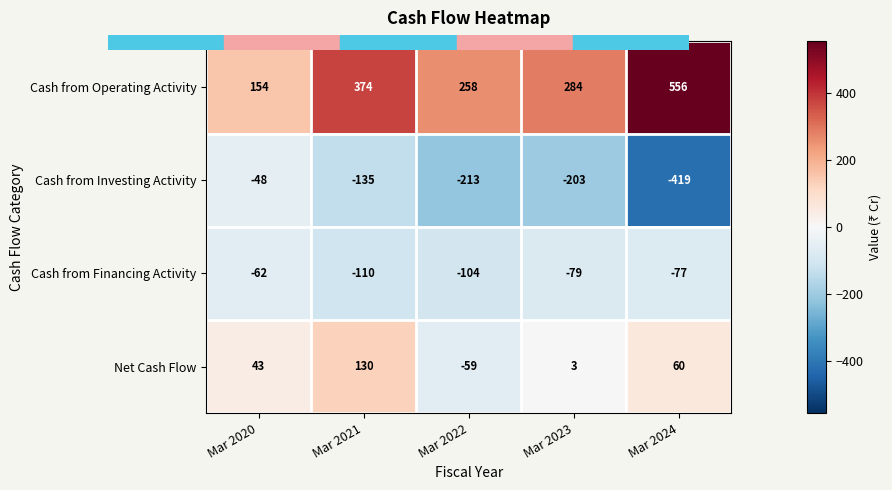

The Net Cash Flow series shows 71 at Mar 2020. True or false?

False